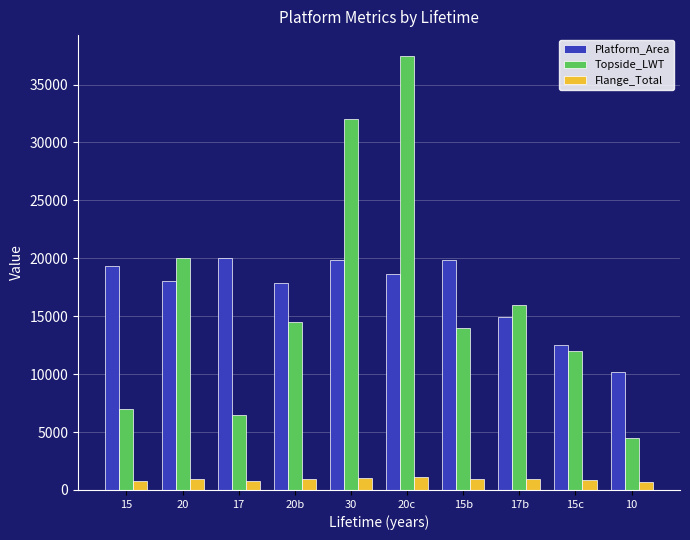

The value of Flange_Total at 20 is 981.0. True or false?

True